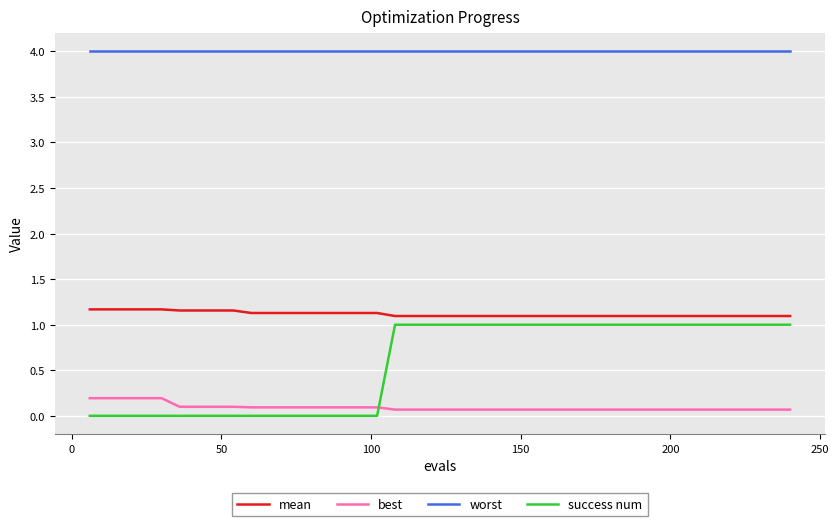

What is the difference between the maximum and second lowest values in the success num series?

1.0